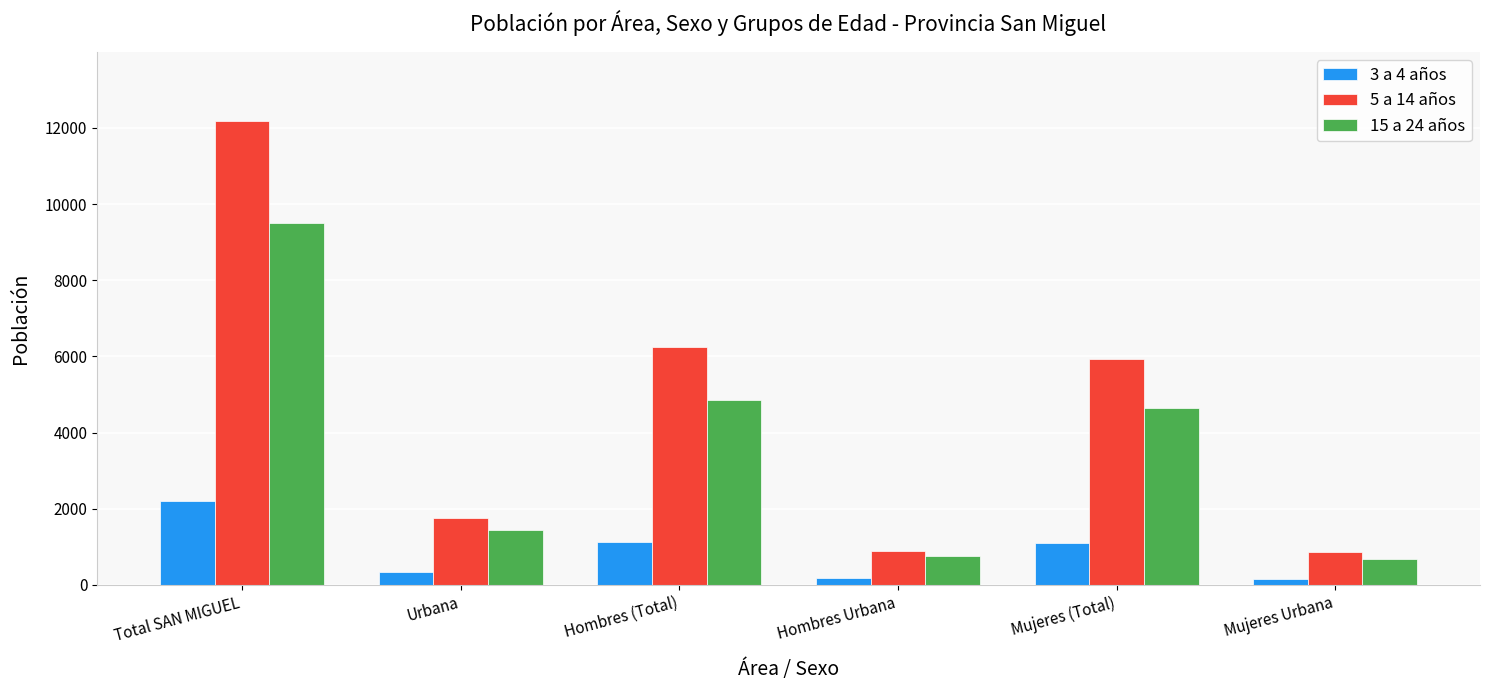

What are all the series names shown in the legend?

3 a 4 años, 5 a 14 años, 15 a 24 años